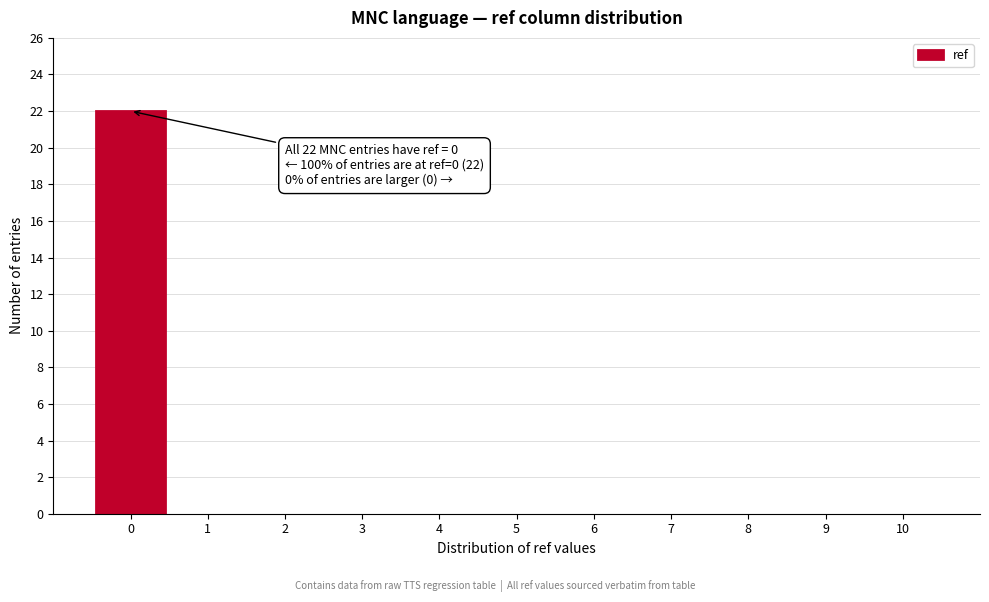

Over which range of the x-axis is the bar tallest?

-0.5 to 0.5